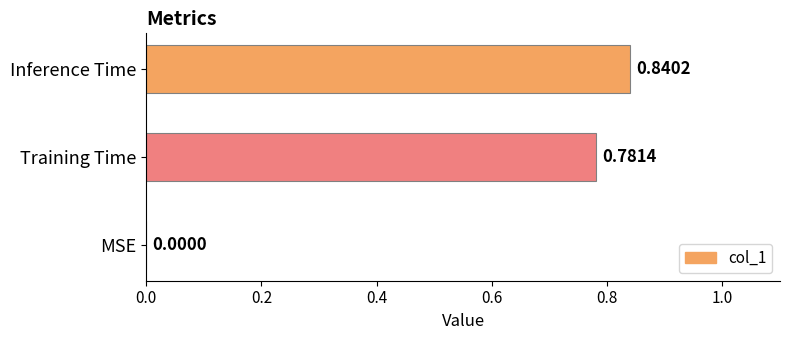

At which label is the value closest to 0?

MSE